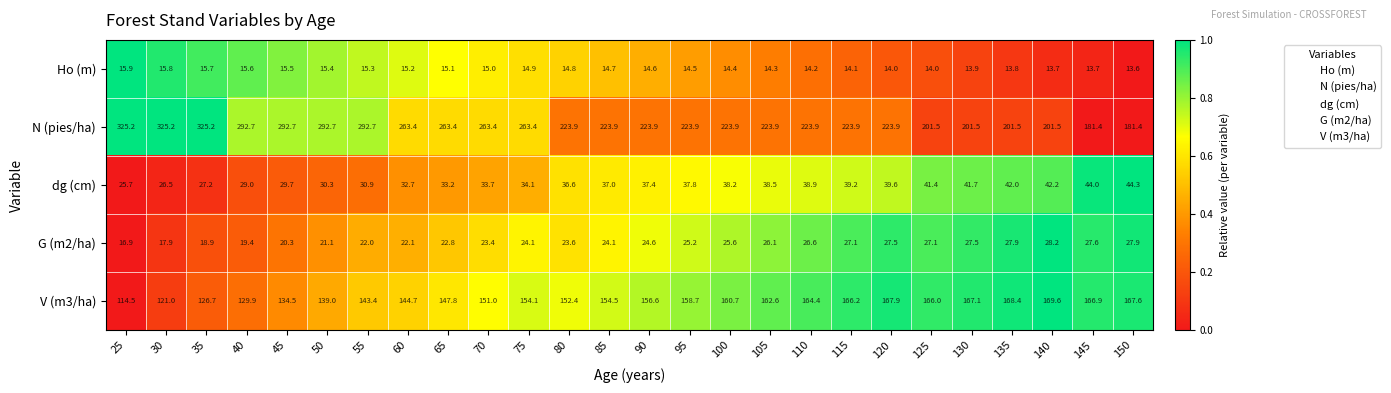

Rank the series by their maximum value, from lowest to highest.

Ho (m), G (m2/ha), dg (cm), V (m3/ha), N (pies/ha)